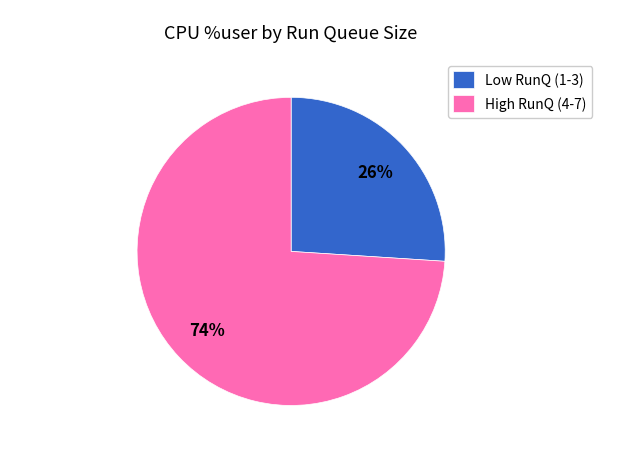

Which has a higher value, Low RunQ (1-3) or High RunQ (4-7)?

High RunQ (4-7)